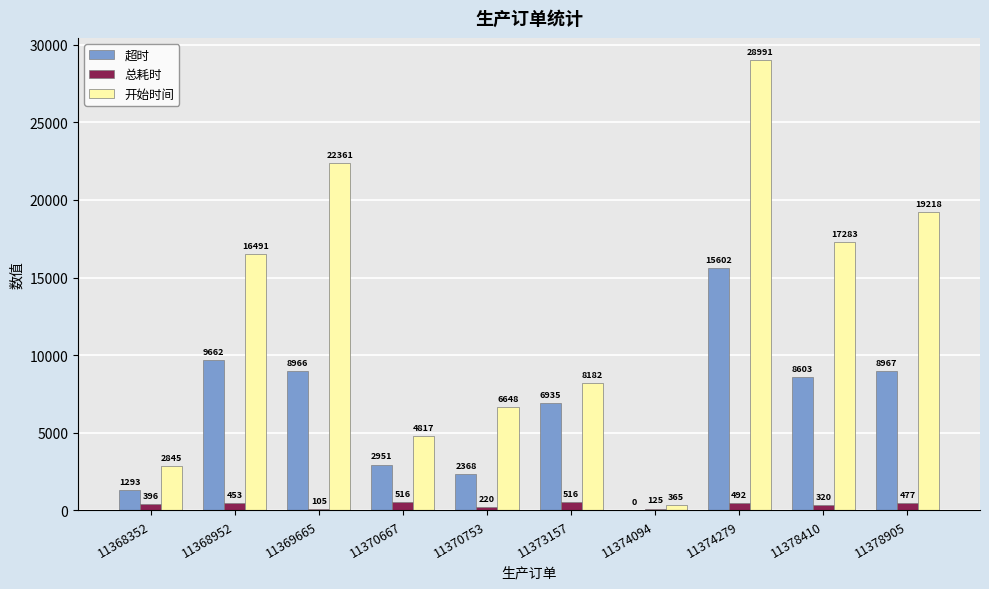

What is the sum of the 总耗时 values at 11369665 and 11370667?

621